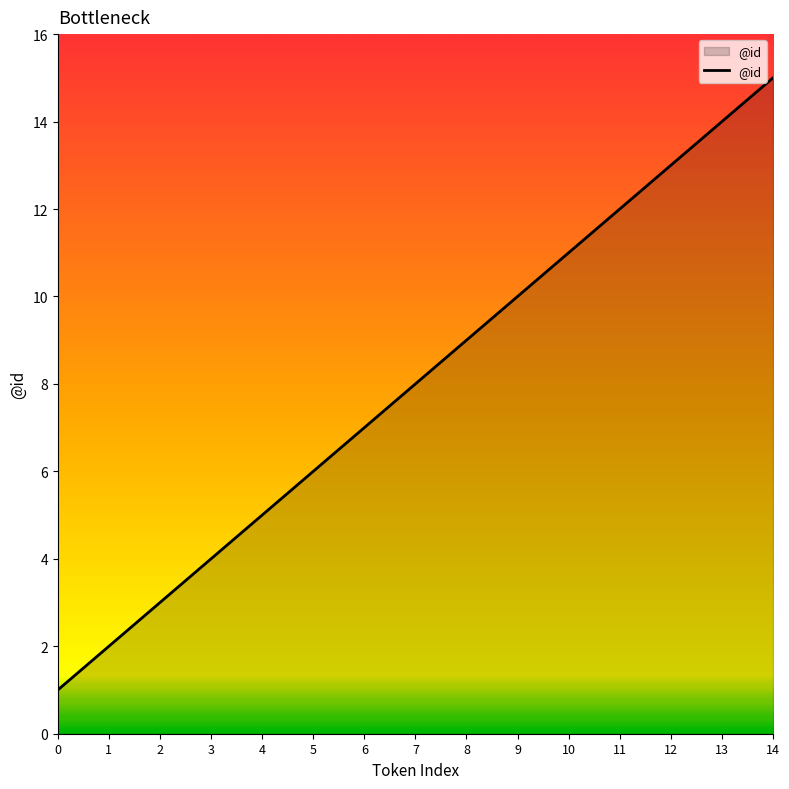

Reading right to left, transcribe all the data shown in this chart.

14=15	13=14	12=13	11=12	10=11	9=10	8=9	7=8	6=7	5=6	4=5	3=4	2=3	1=2	0=1